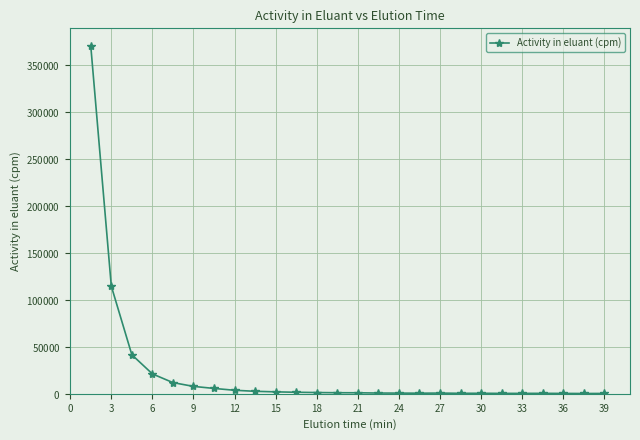

What is the minimum value shown in the chart?

320.1